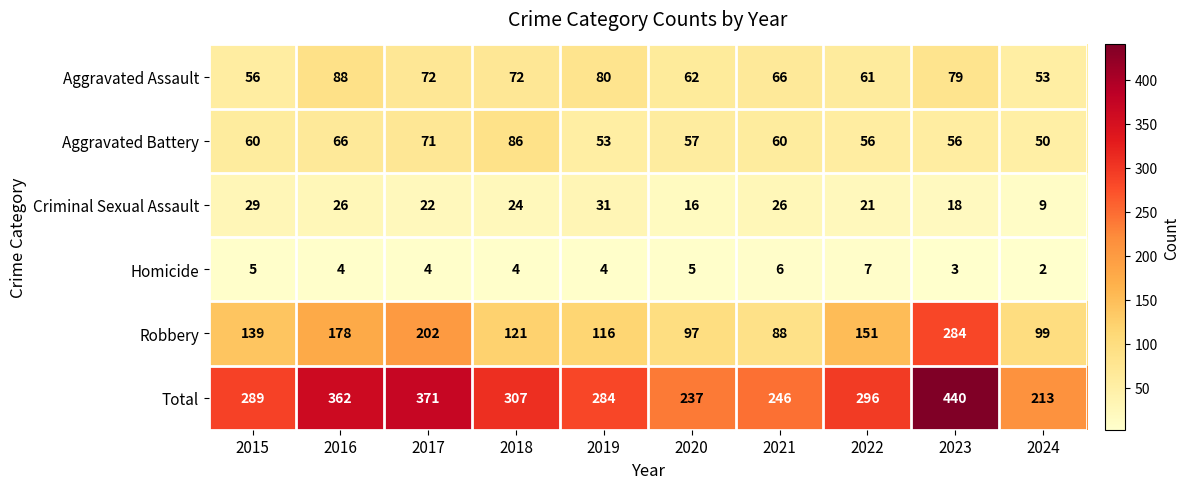

How many values in the Robbery series are below 139?

5